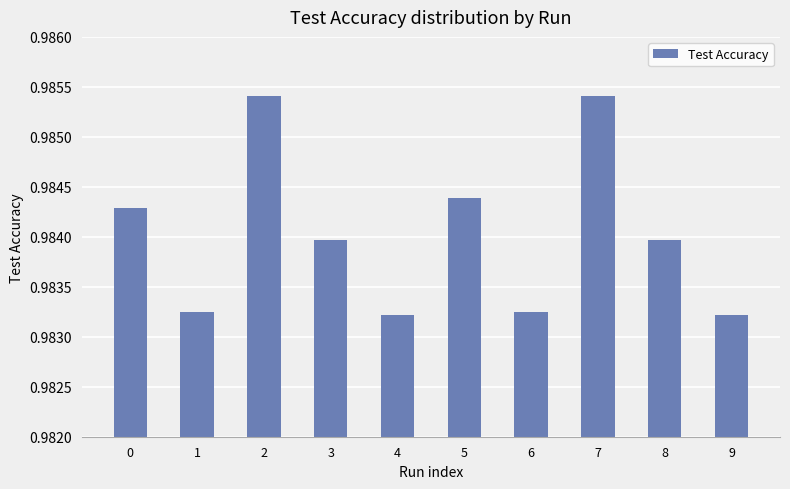

Does the chart contain stacked bars?

No